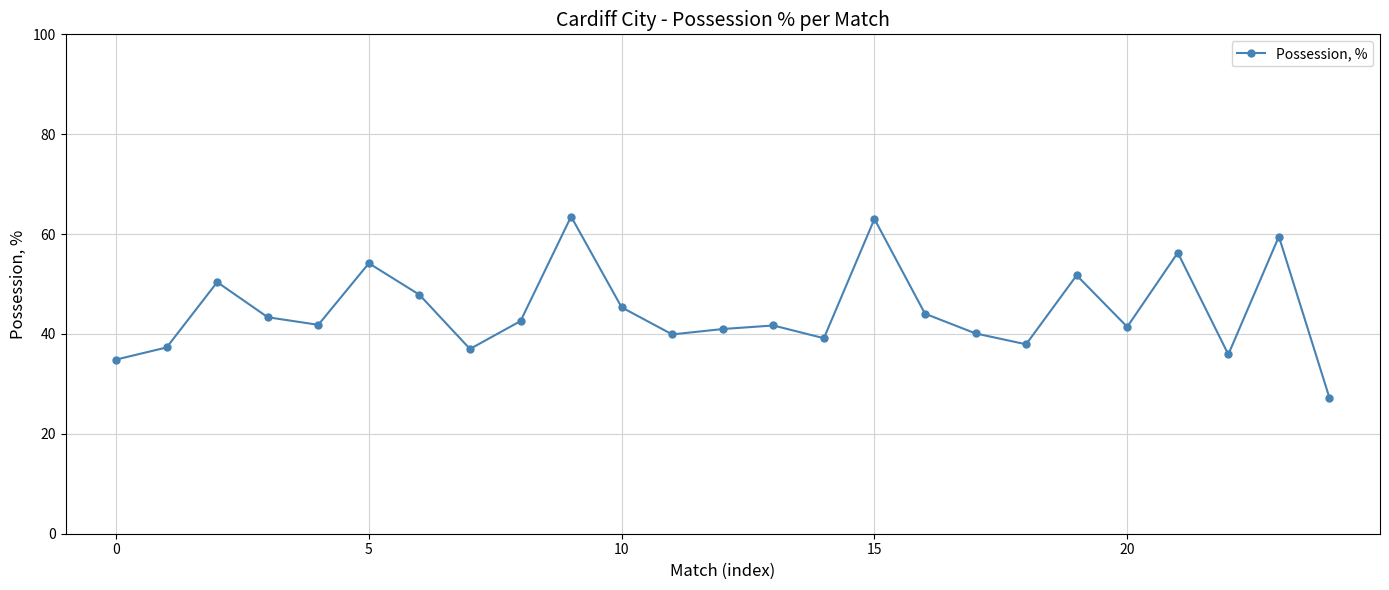

What is the average value?

44.7